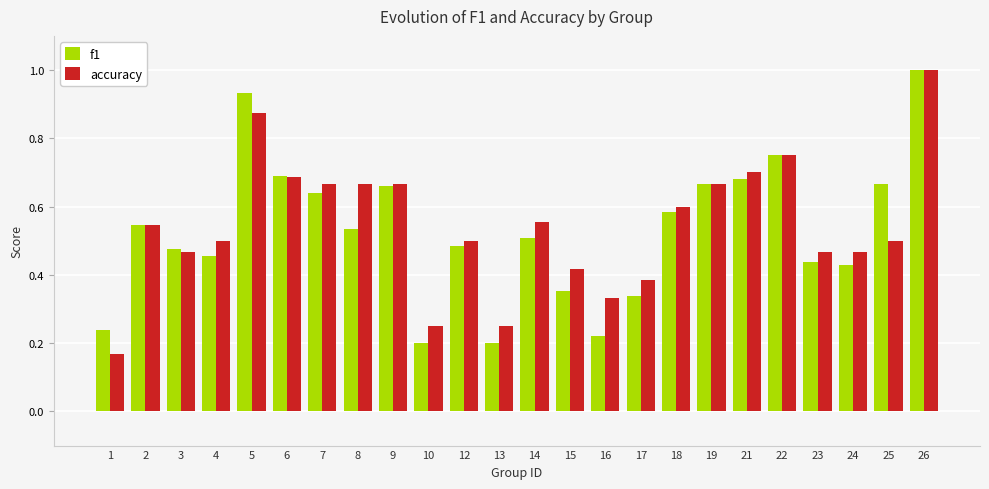

Is it true that accuracy equals 0.3 at 7?

False